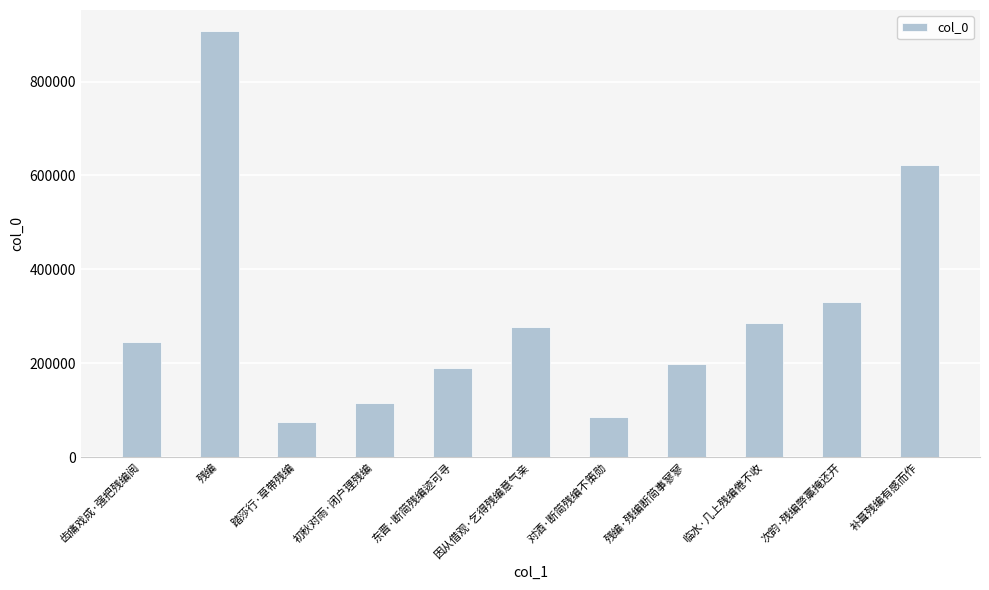

What is the average value?

303167